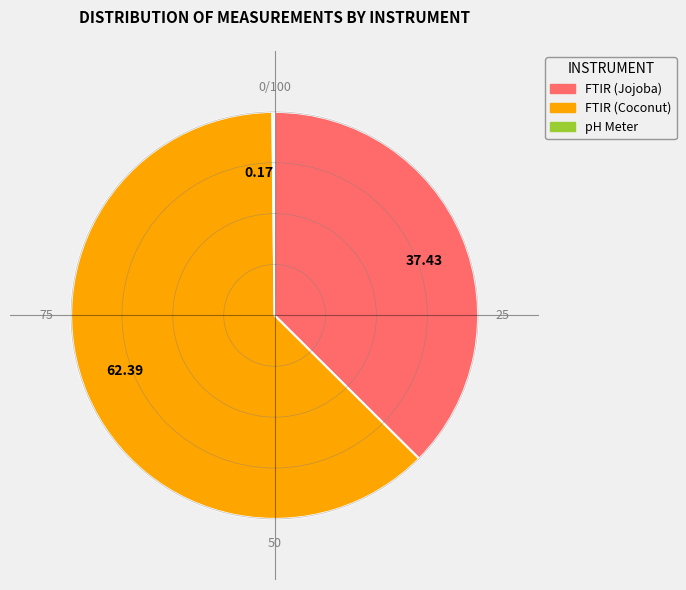

Which category accounts for the majority?

62.39